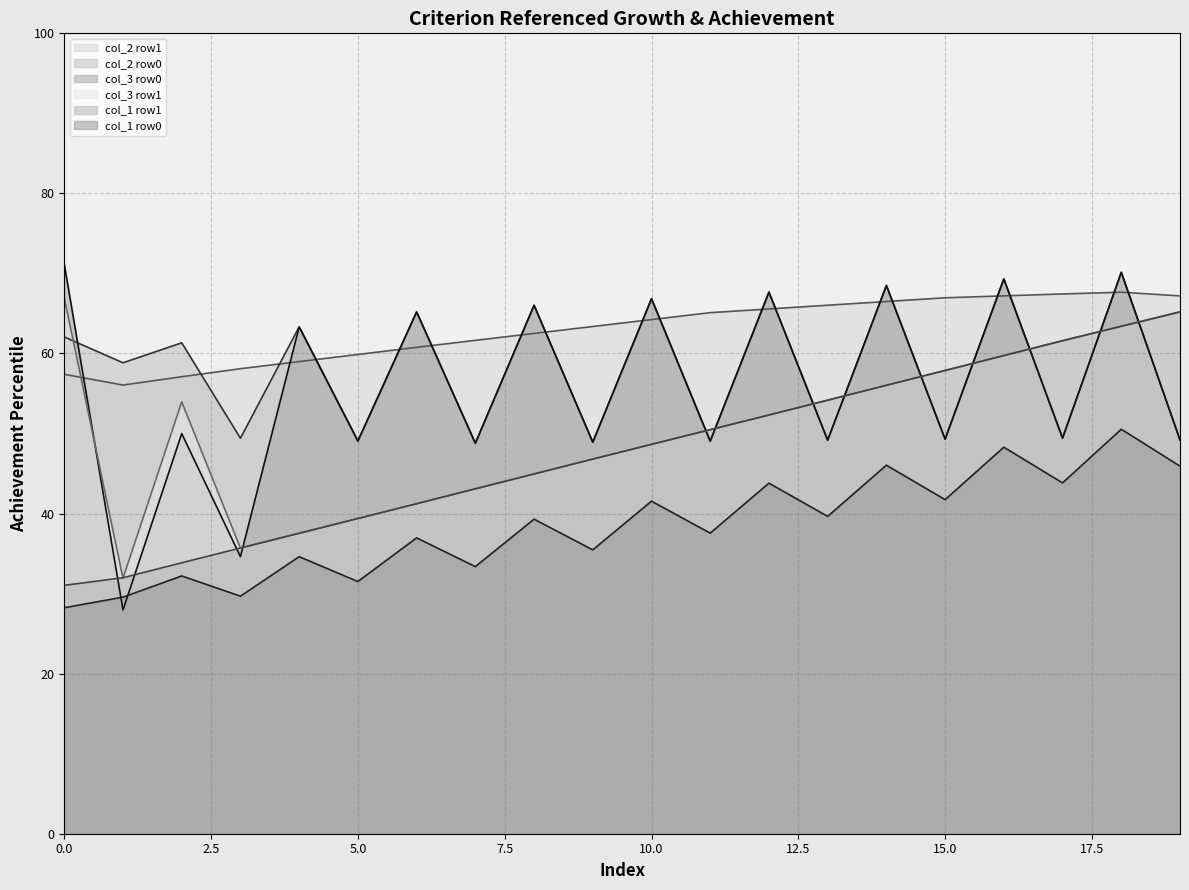

What is the average value of the col_2_row1 series?

63.0